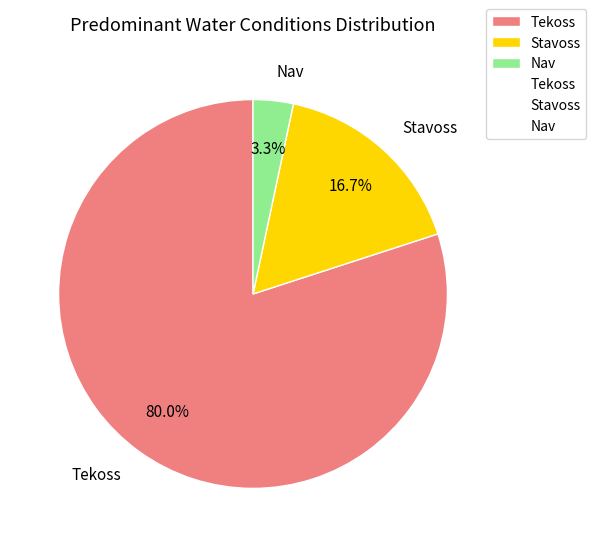

Rank the categories by value from highest to lowest.

Tekoss, Stavoss, Nav